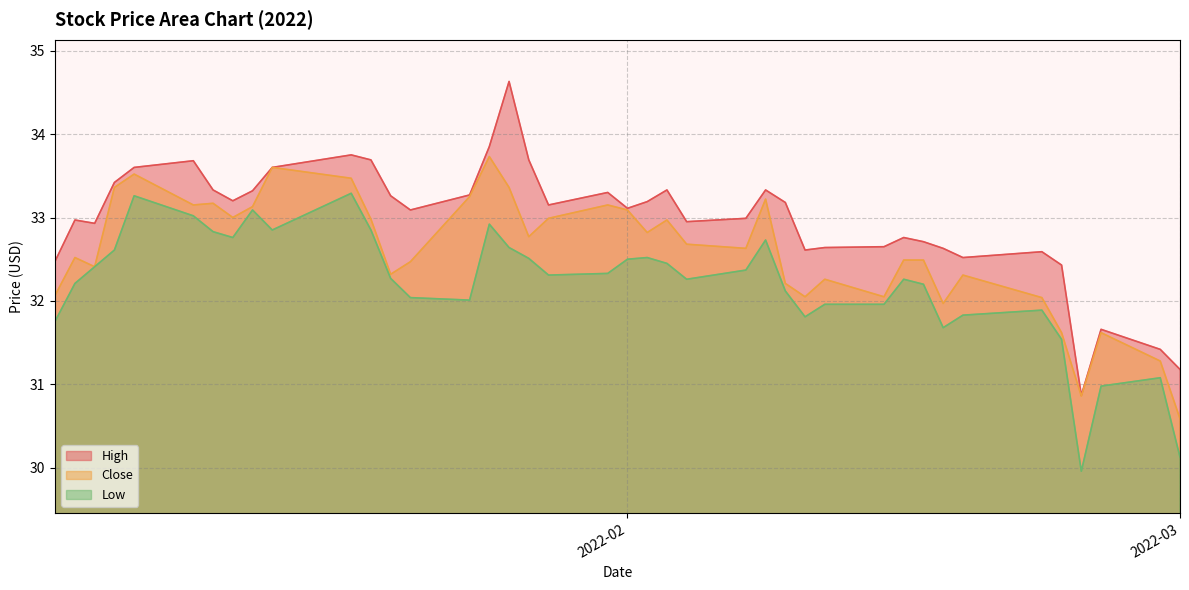

What is the sum of all Low values?

1288.2